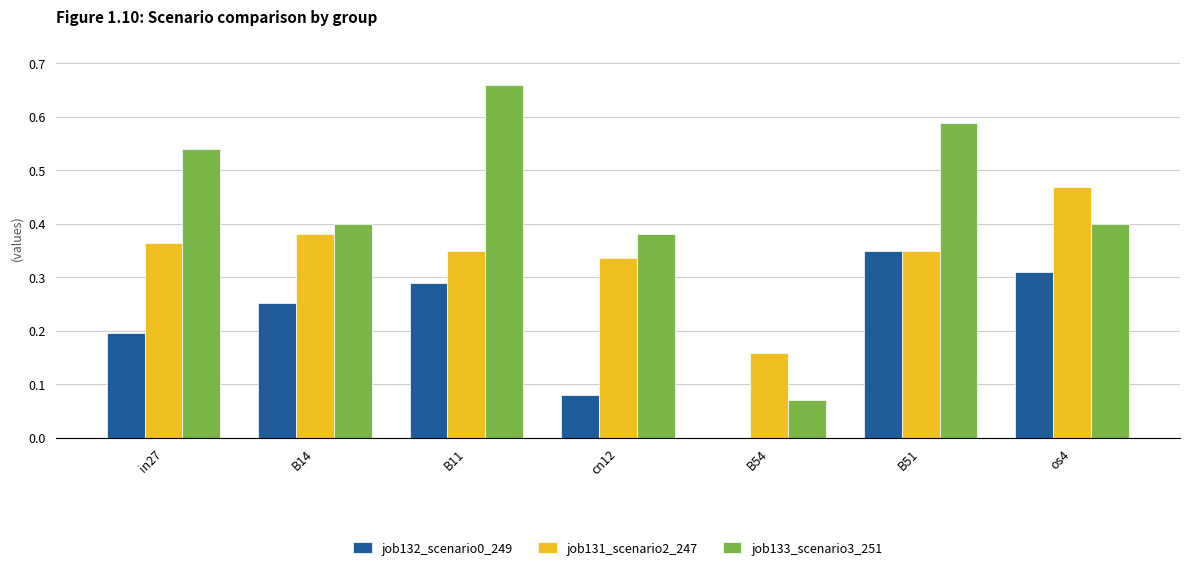

What is the sum of all job133_scenario3_251 values?

3.0